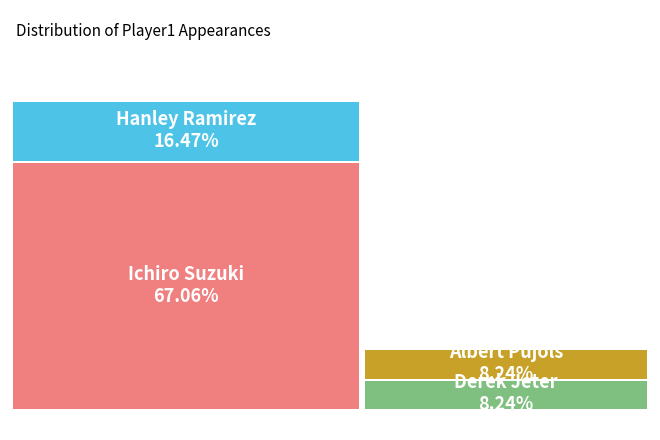

To the nearest percent, what percentage of the pie is Albert Pujols?

8%